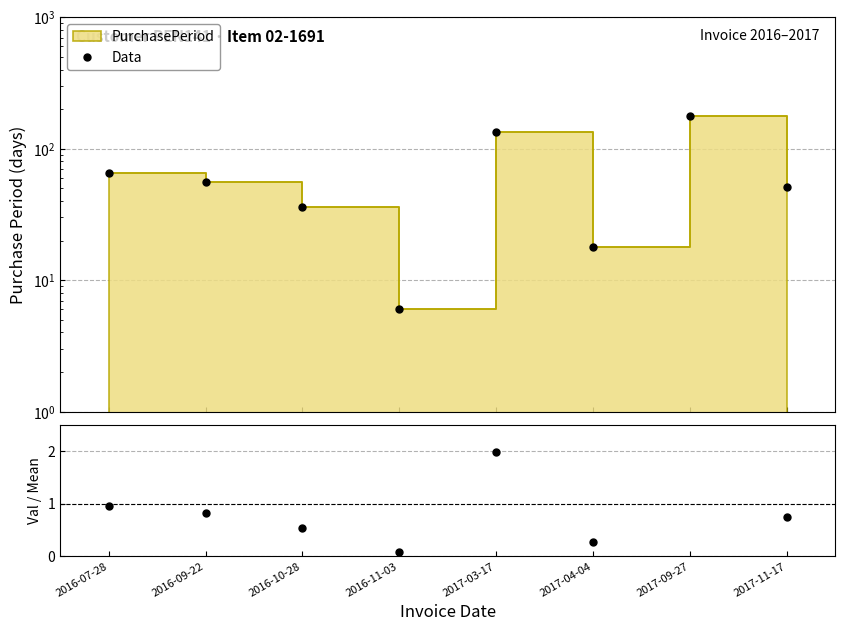

What is the difference between the highest and lowest values at 2017-04-04?

17.7